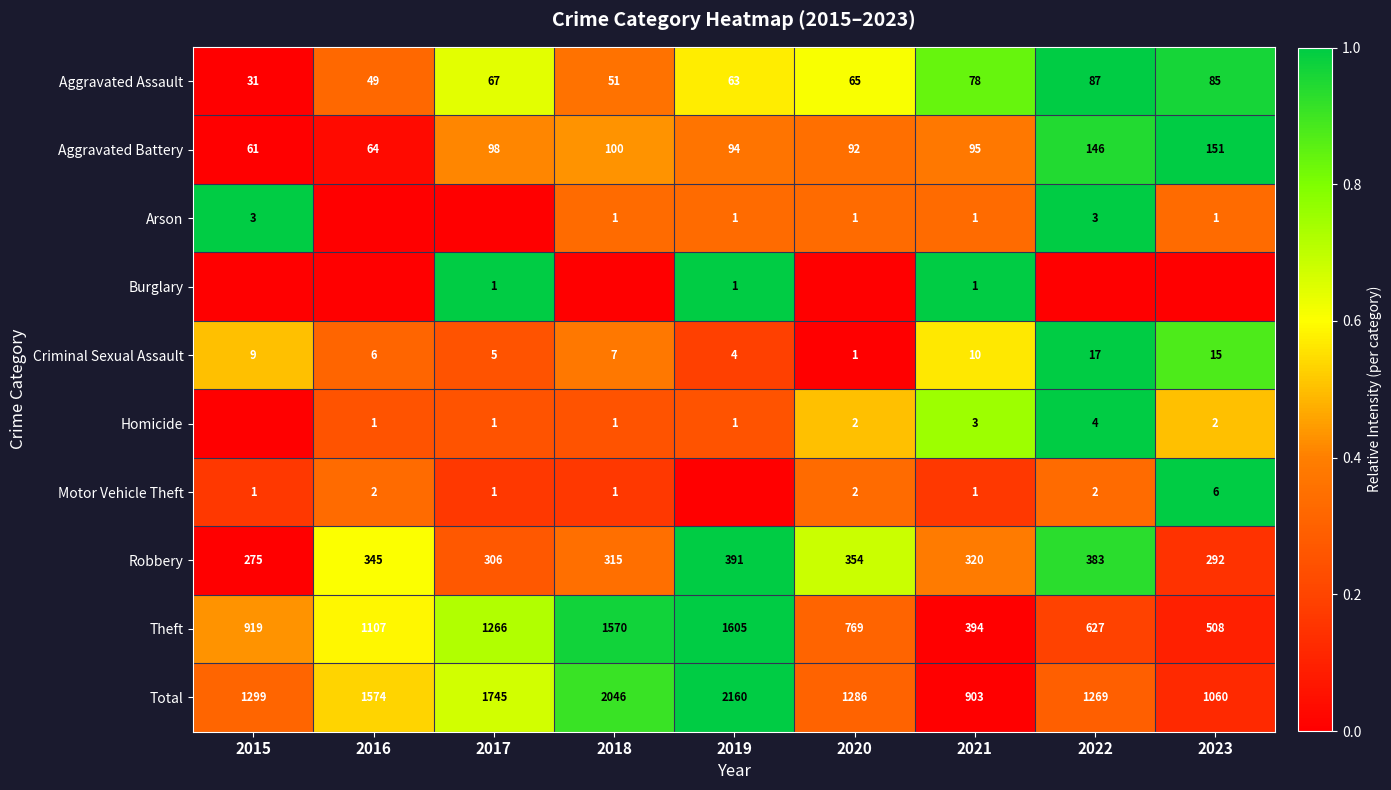

What is the highest value of the Robbery series?

391